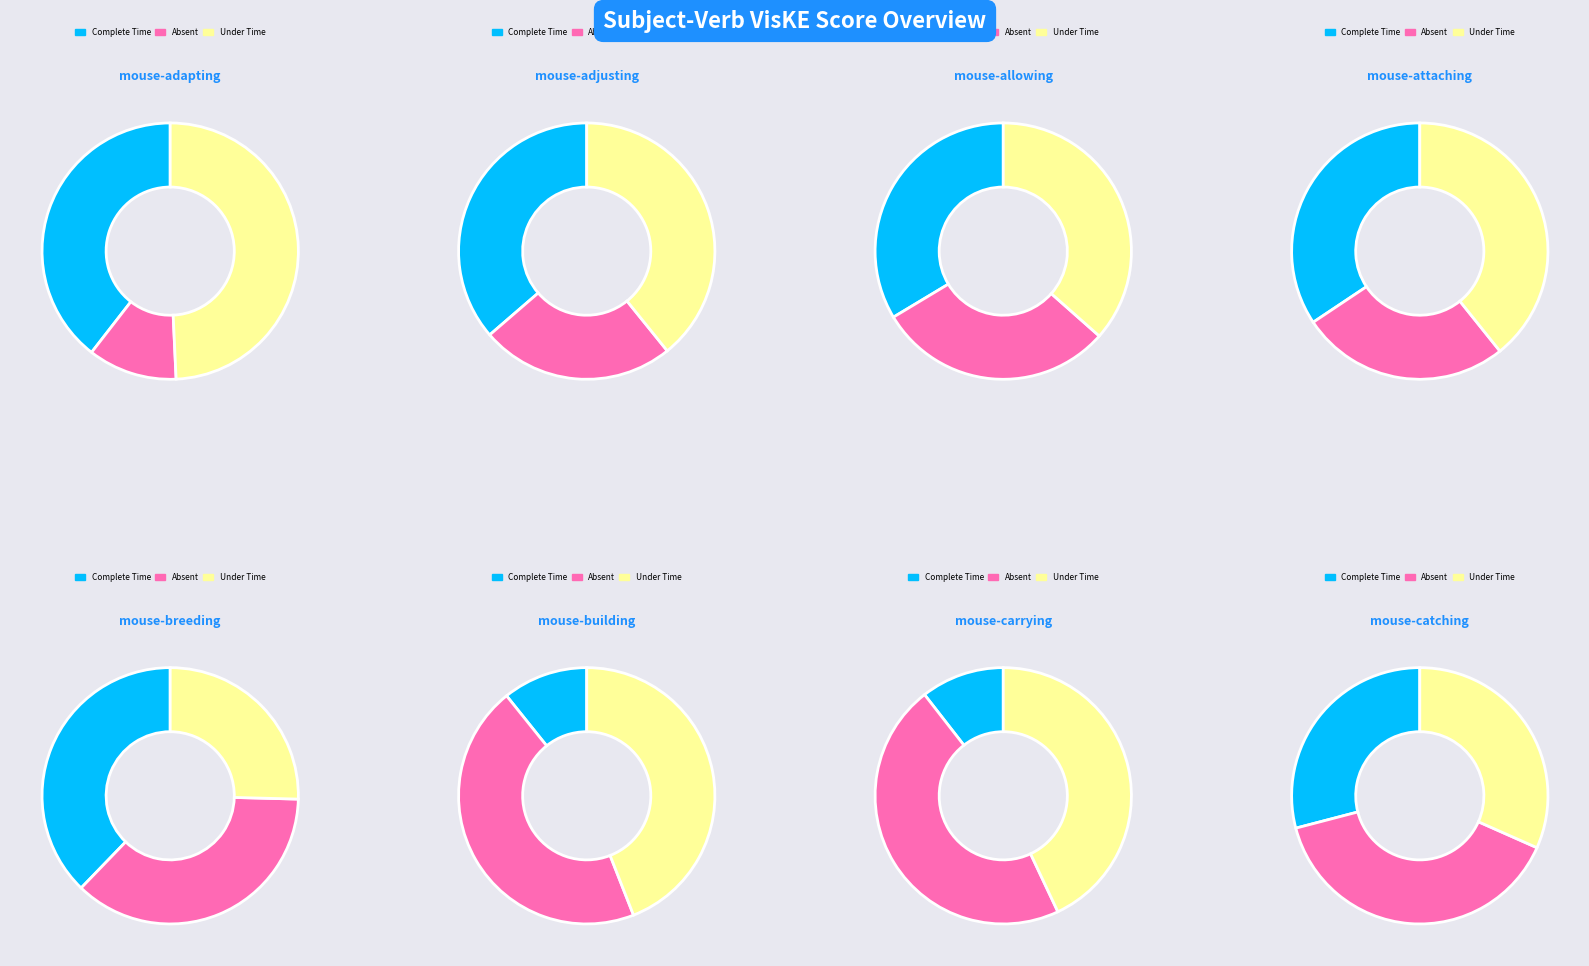

To the nearest percent, what portion does mouse-allowing represent?

14%